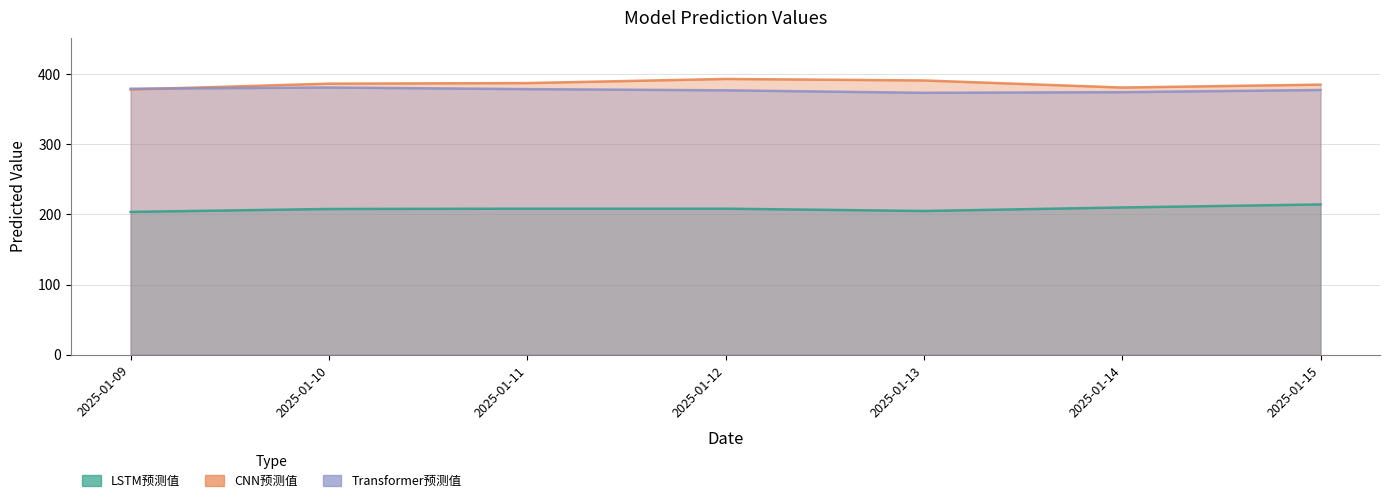

List the series in order of their peak value, highest first.

CNN预测值, Transformer预测值, LSTM预测值